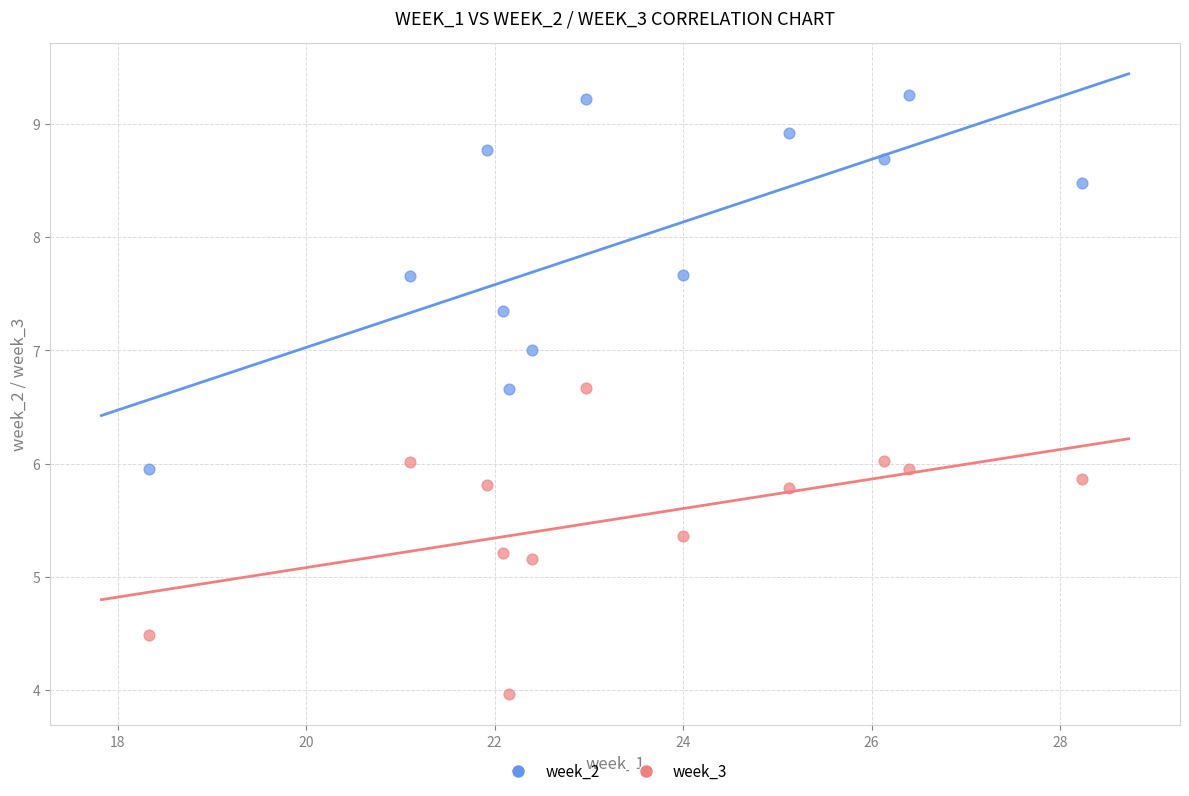

What is the X range (max minus min) for the scatter plot?

9.9